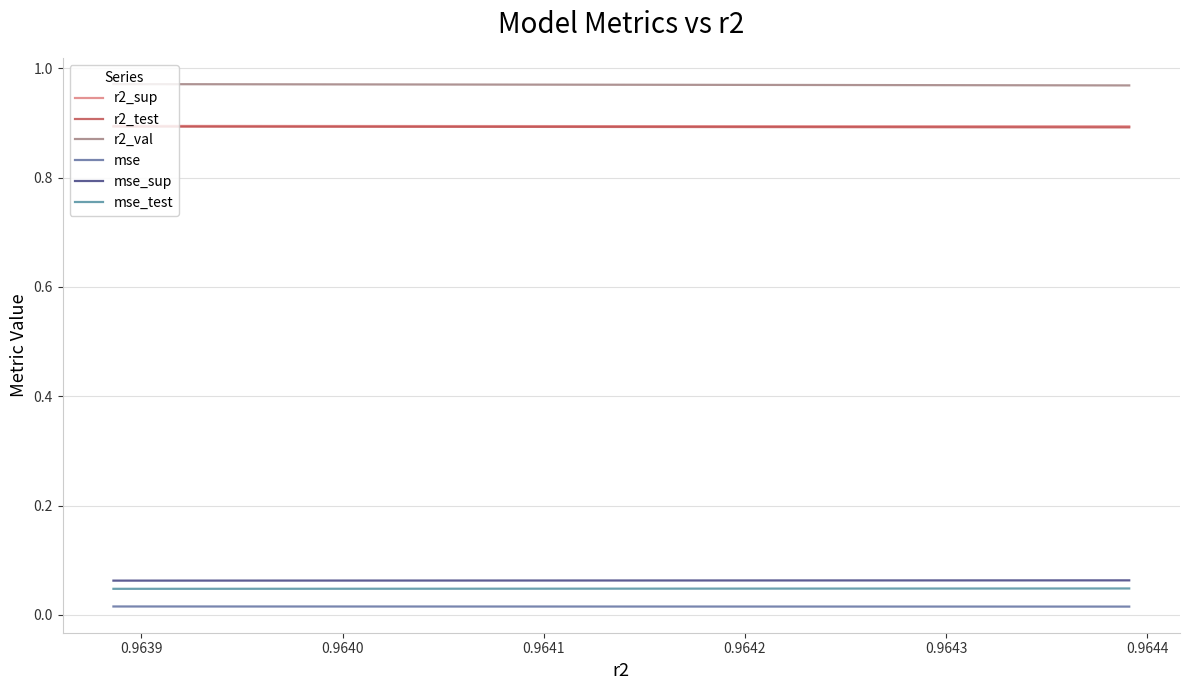

Reading left to right, transcribe all the data shown in this chart.

r2_sup: 0.9	0.9	0.9	0.9	0.9	0.9	0.9	0.9	0.9	0.9
r2_test: 0.9	0.9	0.9	0.9	0.9	0.9	0.9	0.9	0.9	0.9
r2_val: 1.0	1.0	1.0	1.0	1.0	1.0	1.0	1.0	1.0	1.0
mse: 0.0	0.0	0.0	0.0	0.0	0.0	0.0	0.0	0.0	0.0
mse_sup: 0.1	0.1	0.1	0.1	0.1	0.1	0.1	0.1	0.1	0.1
mse_test: 0.0	0.0	0.0	0.0	0.0	0.0	0.0	0.0	0.0	0.0